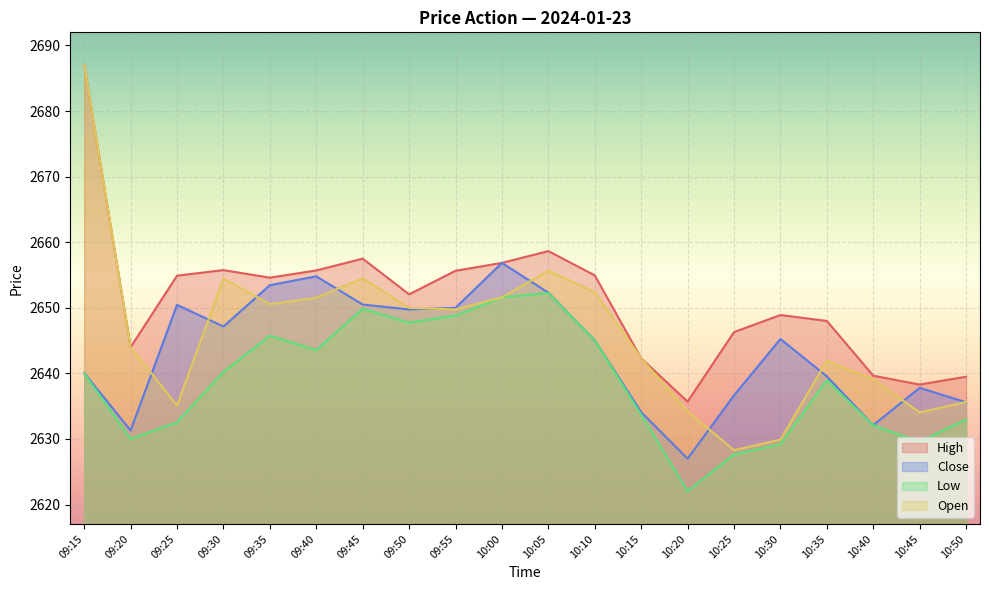

Rank the series at 09:25 from lowest to highest value.

Low, Open, Close, High